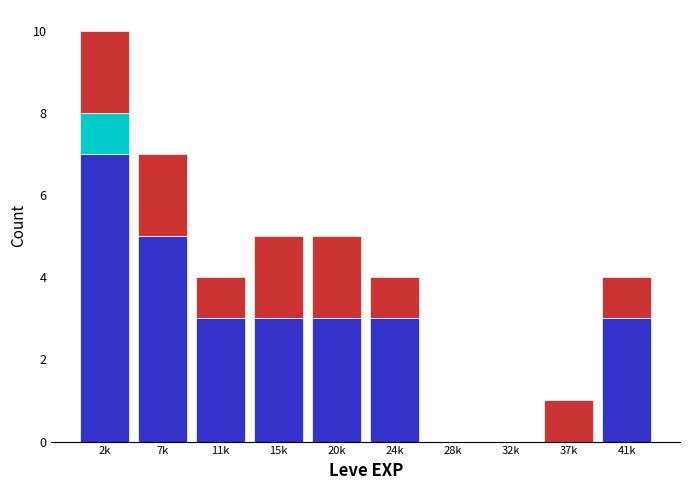

What is the total value across all series at 24k?

4